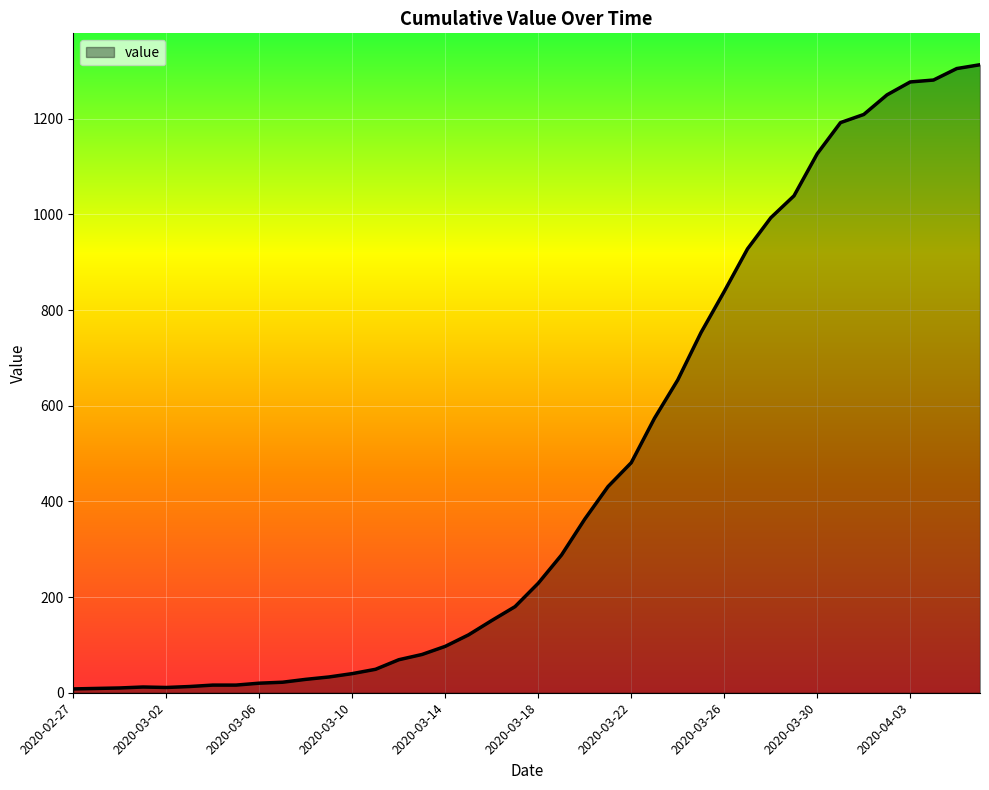

What is the difference between the maximum and minimum values?

1305